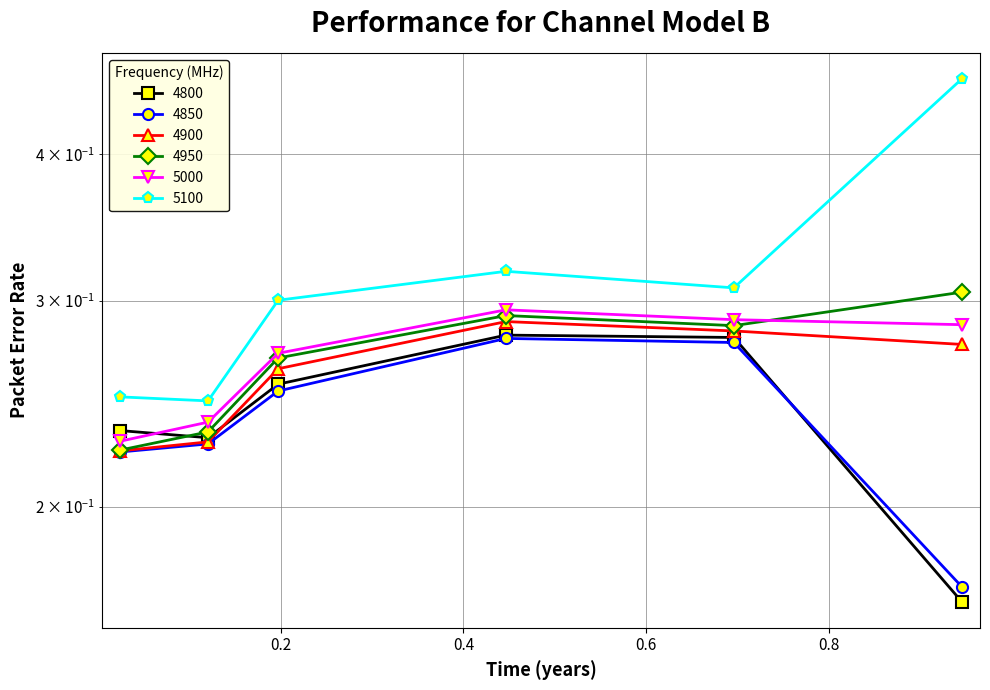

Between 0.1205479452054795 and 0.4465753424657534, which is larger?

0.4465753424657534